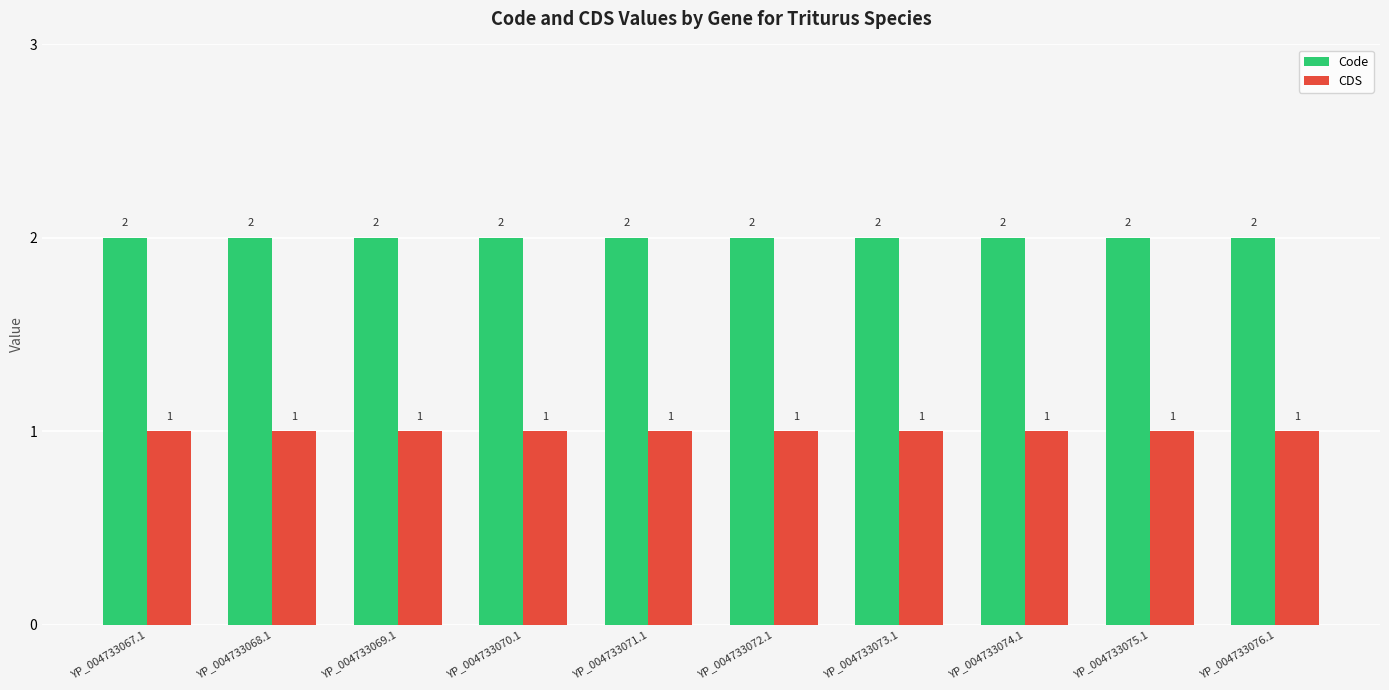

Is it true that Code equals 2 at YP_004733074.1?

True